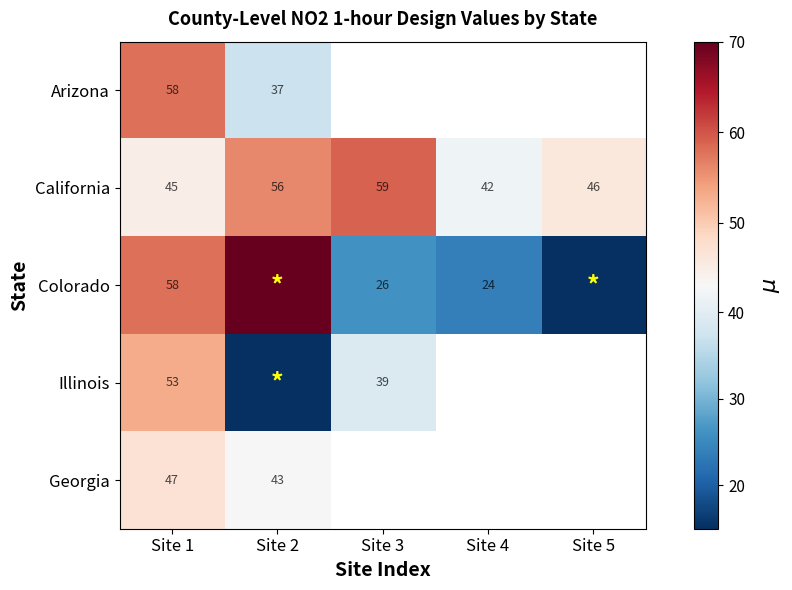

At which category is the sum across all series the highest?

Site 1